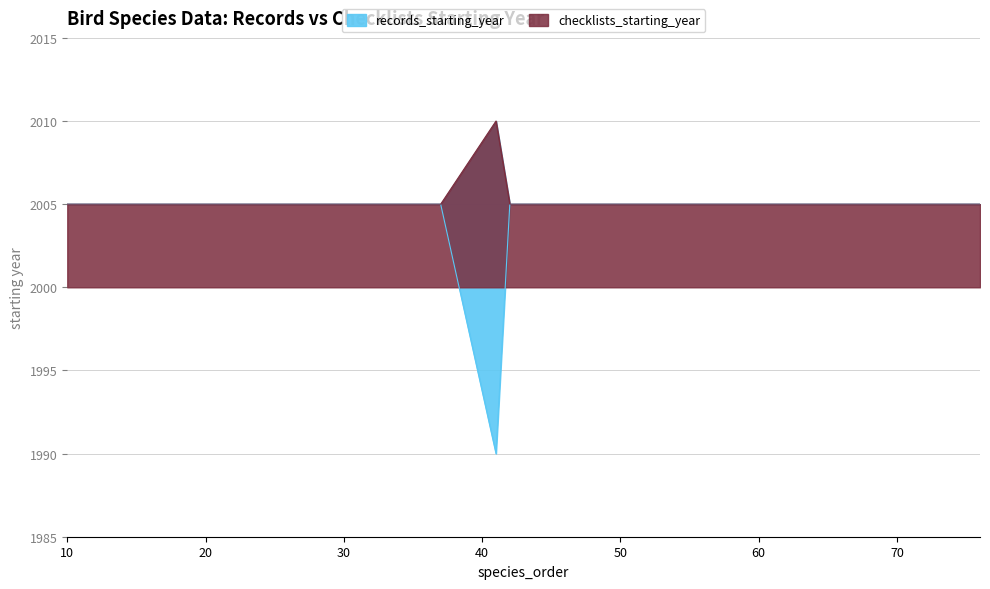

Rank the categories by records_starting_year value from lowest to highest.

41, 10, 12, 13, 16, 20, 24, 28, 30, 34, 36, 37, 42, 43, 44, 47, 60, 61, 64, 76